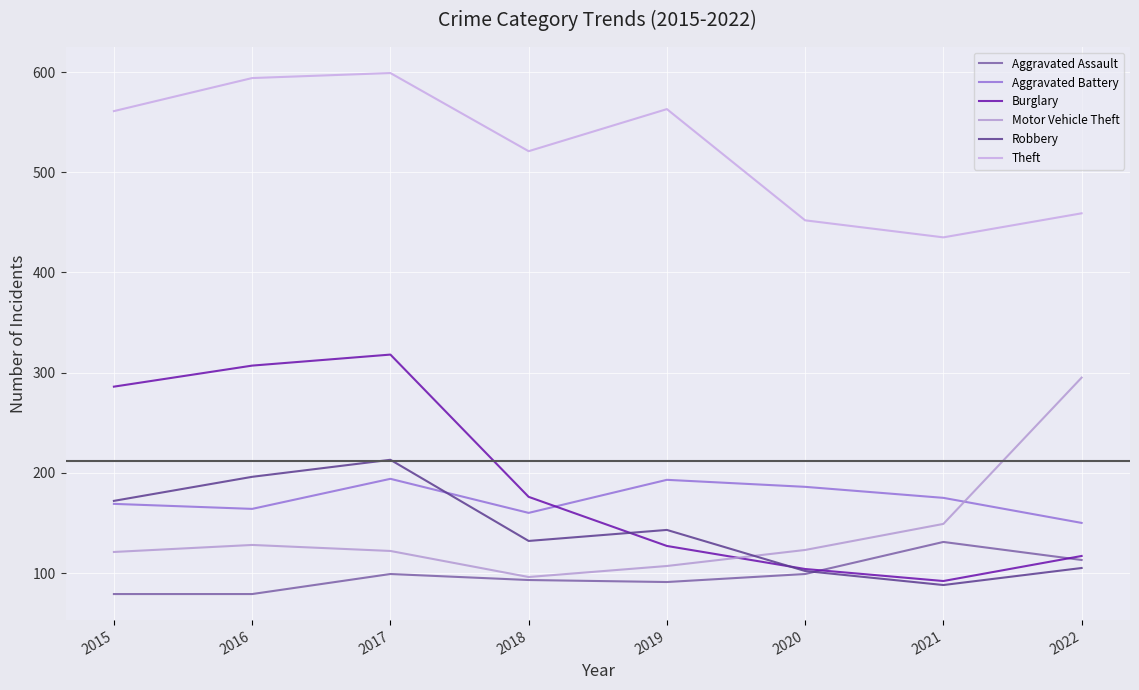

What is the greatest value displayed?

599